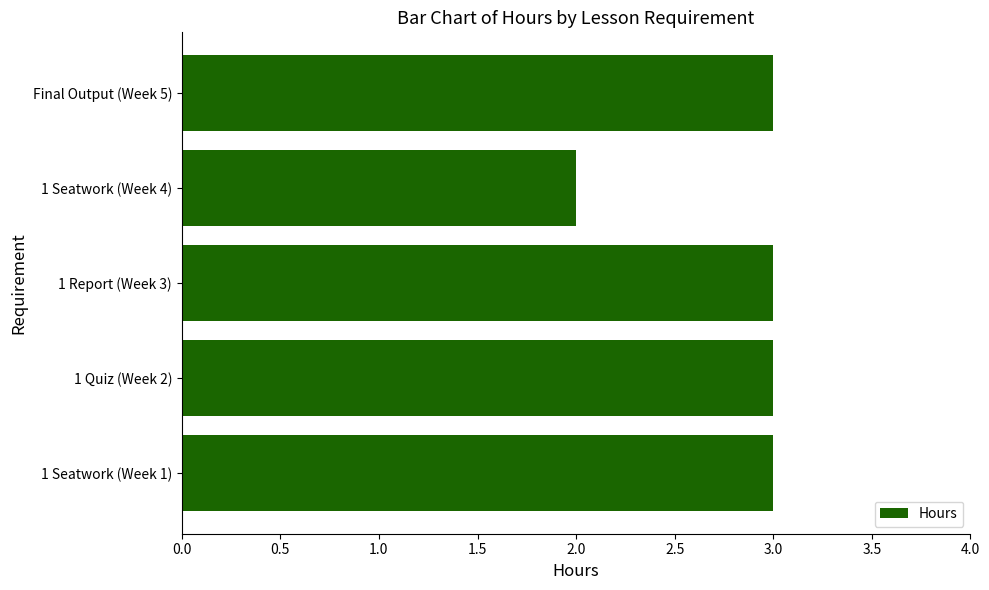

Reading bottom to top, what are all the values shown in this chart?

3	3	3	2	3